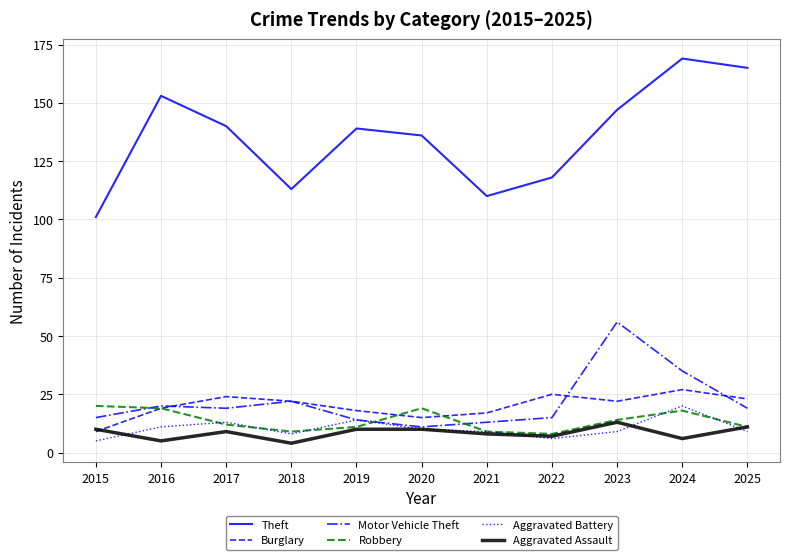

What is the sum of the Burglary values at 2018 and 2016?

41